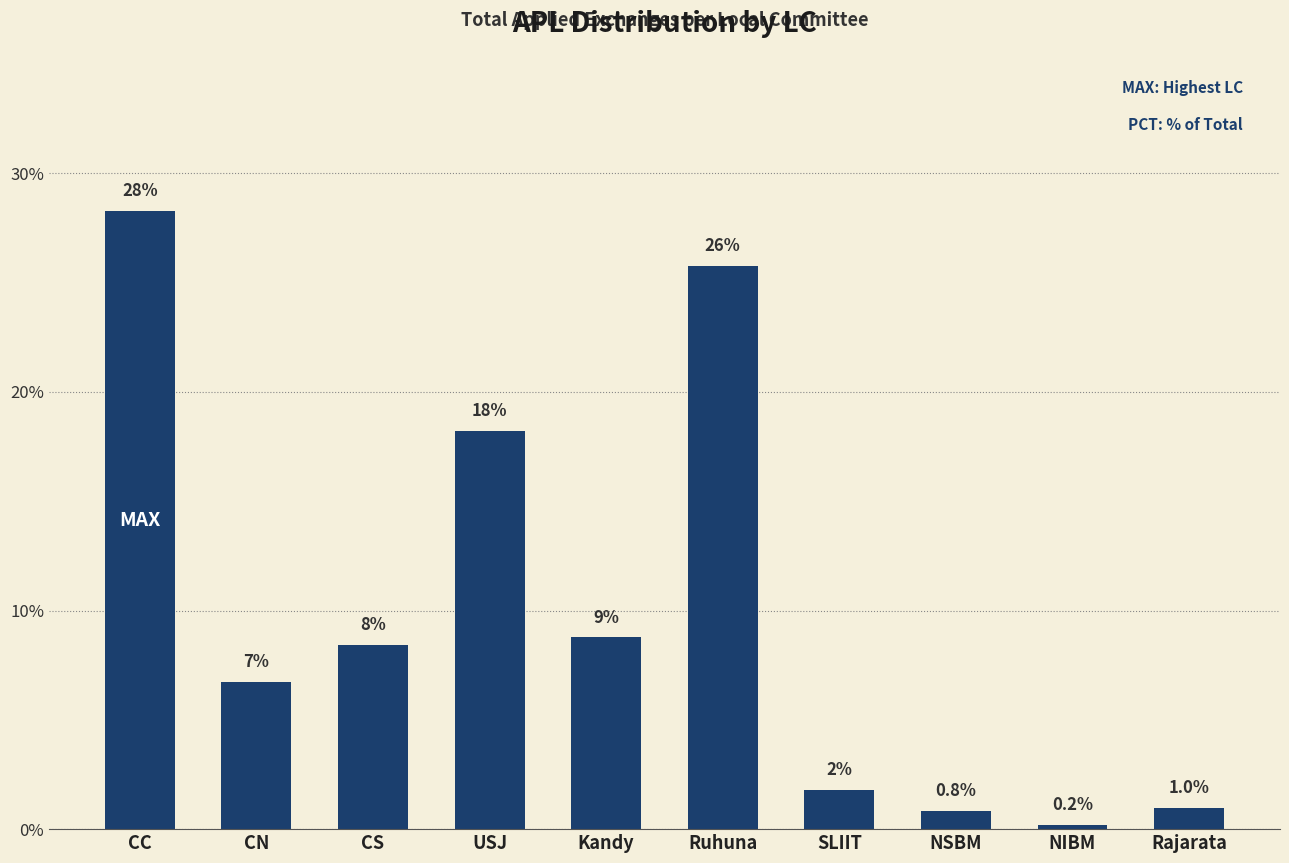

What is the label of the 7th bar from the left?

SLIIT